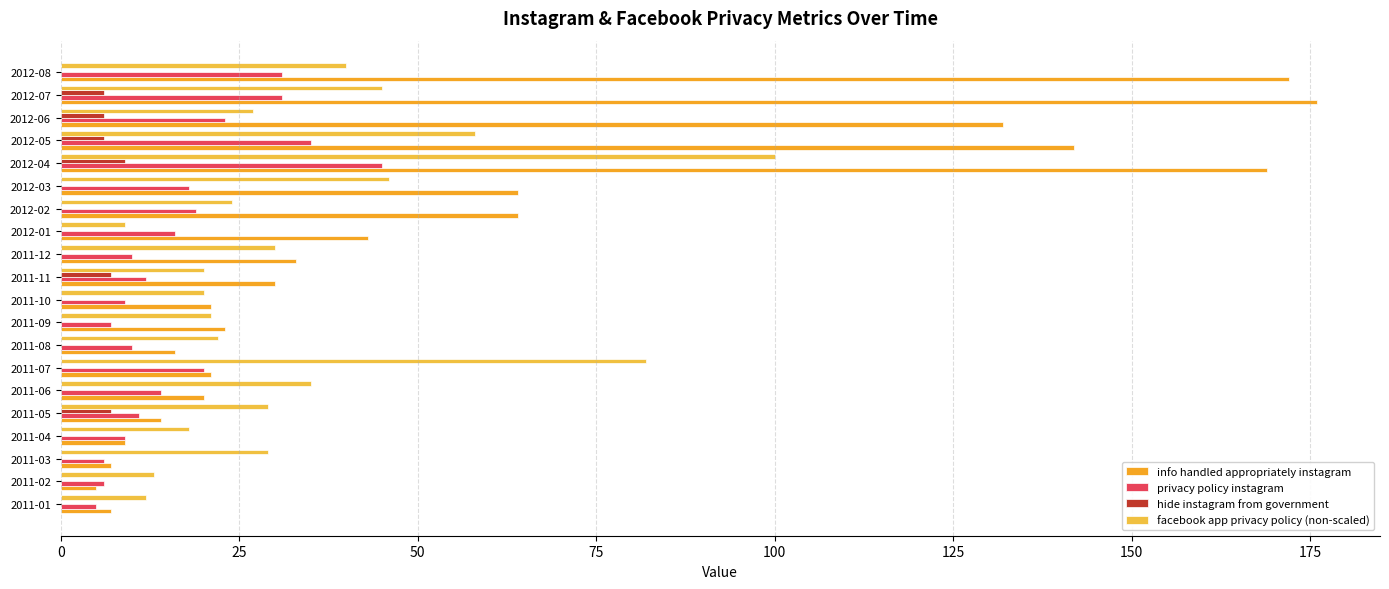

Count the number of categories in the chart.

20